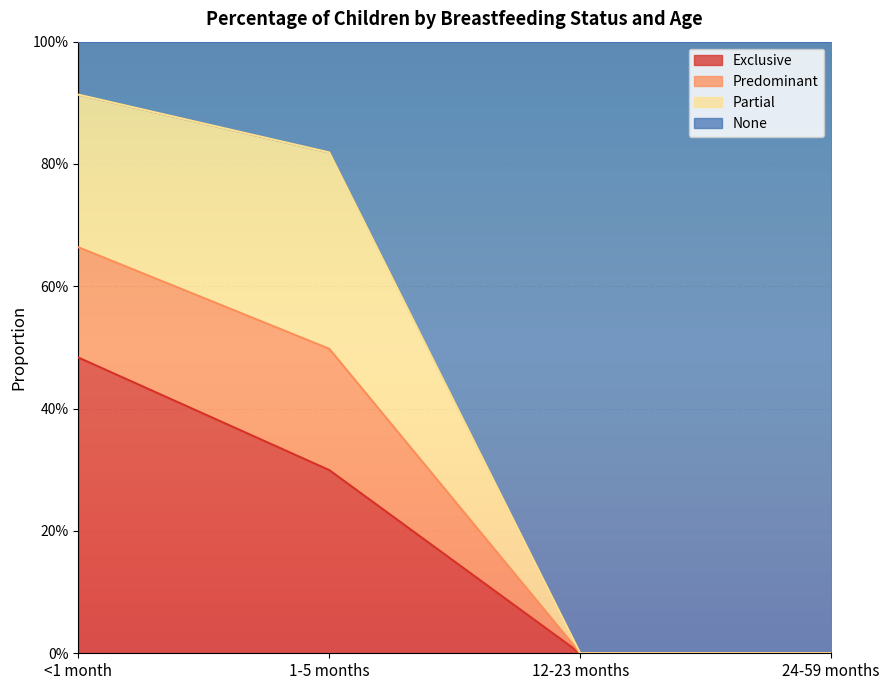

At which category does the chart reach its peak across all series?

<1 month